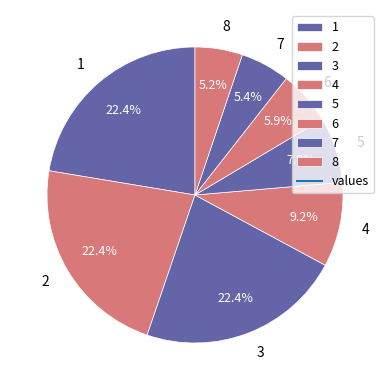

To the nearest percent, what is the combined percentage of 8 and 6?

11%